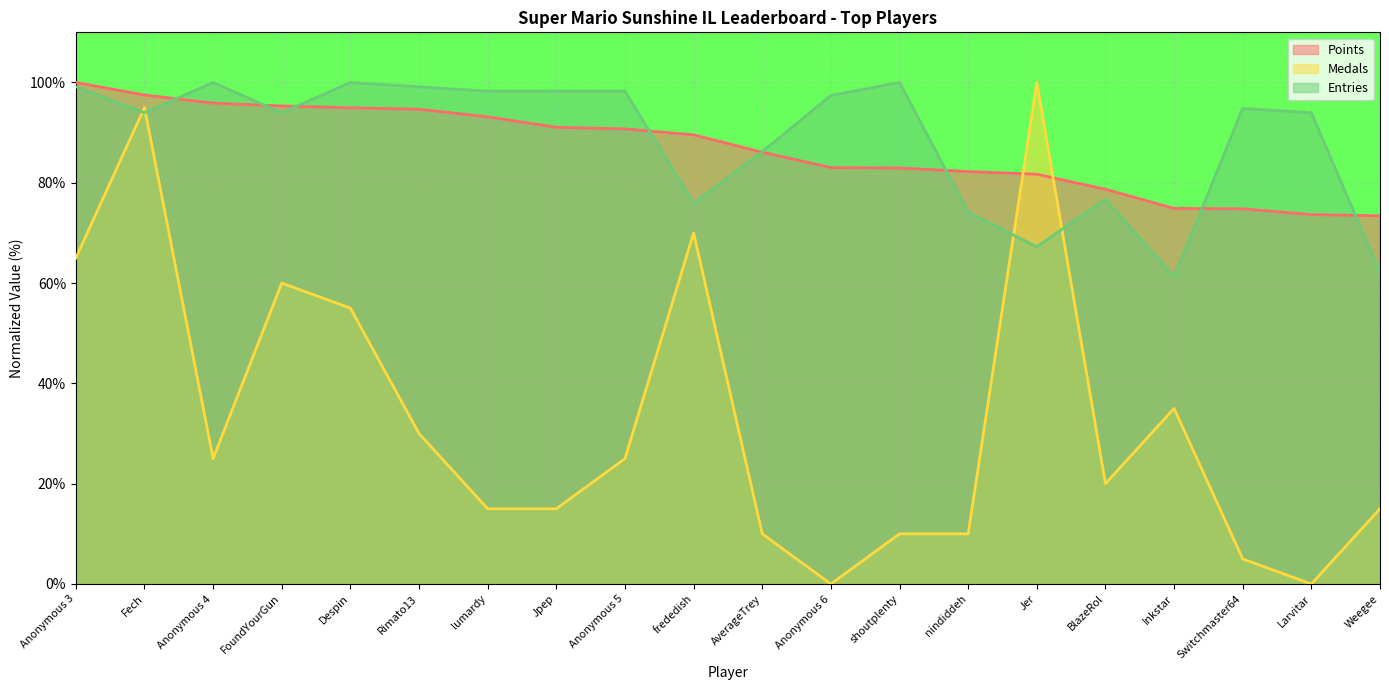

Between which two adjacent categories do Points and Entries first intersect?

Fech and Anonymous 4